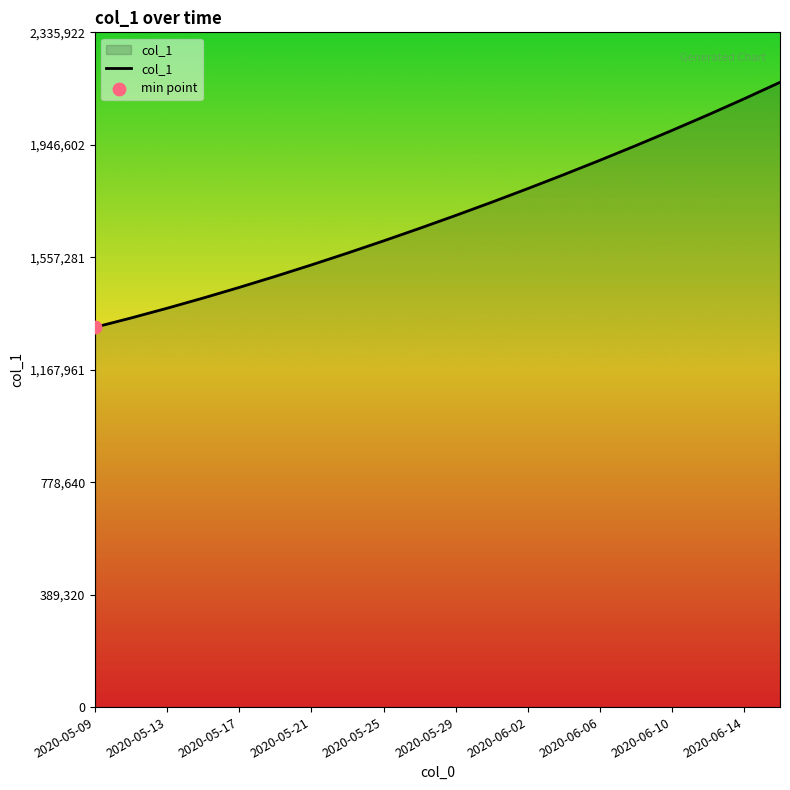

What is the maximum value shown in the chart?

2162891.5